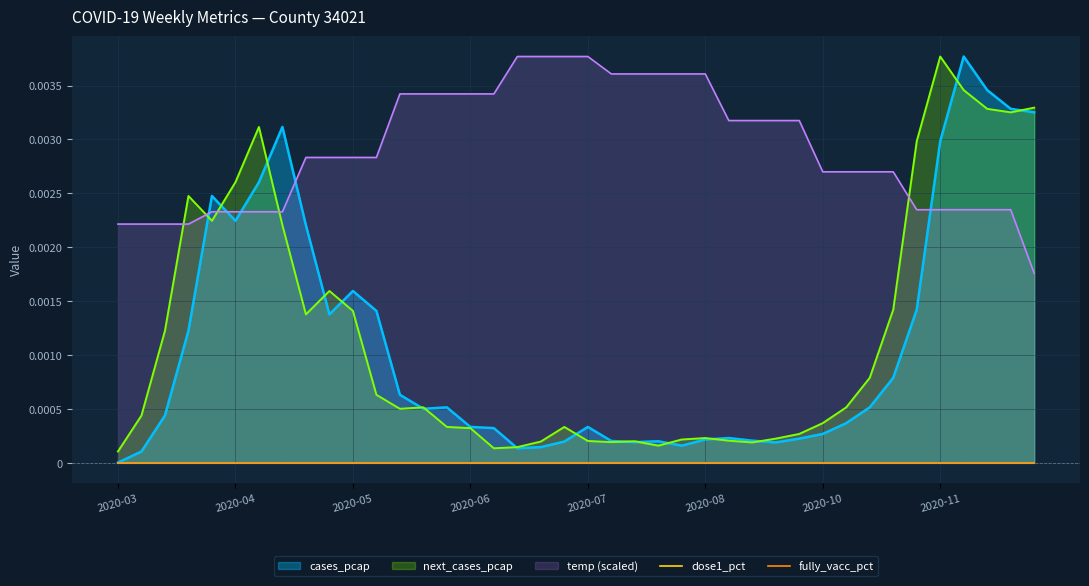

Which label corresponds to the largest value in the chart?

2020-11-16